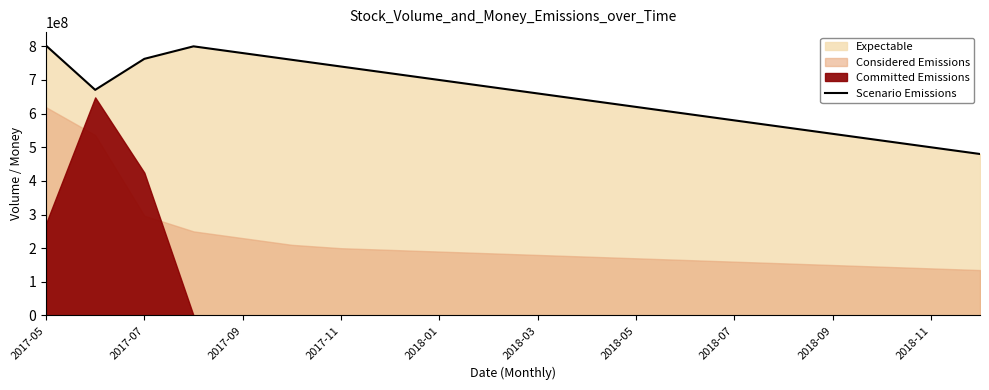

The value of Scenario Emissions at 2018-09 is 851308597.0. True or false?

False